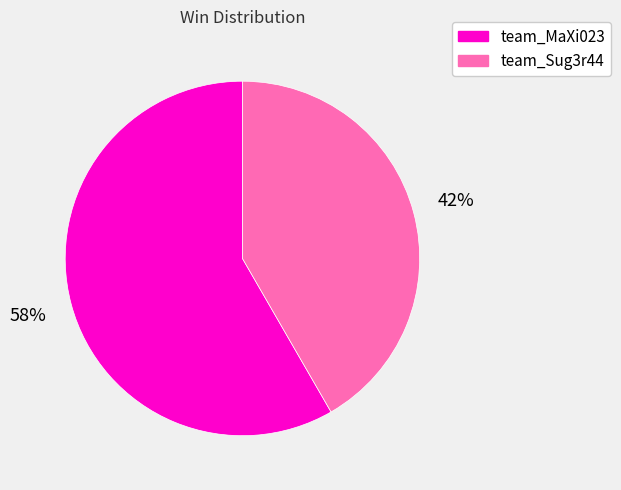

Which has a higher value, team_Sug3r44 or team_MaXi023?

team_MaXi023